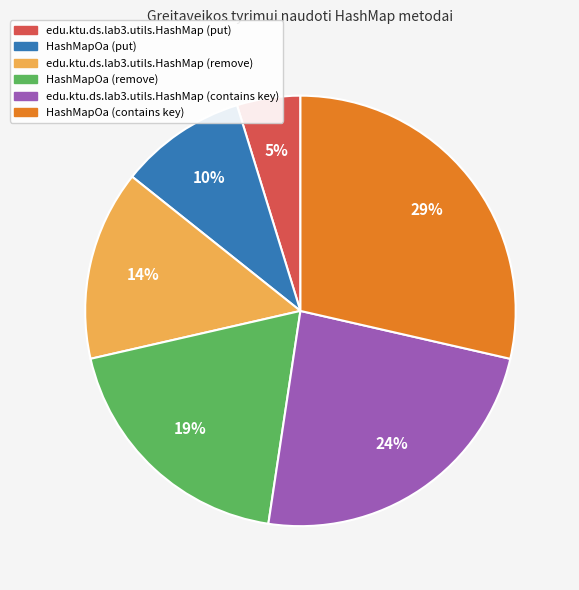

What is the ratio of the value at HashMapOa (contains key) to the value at HashMapOa (remove)?

1.5